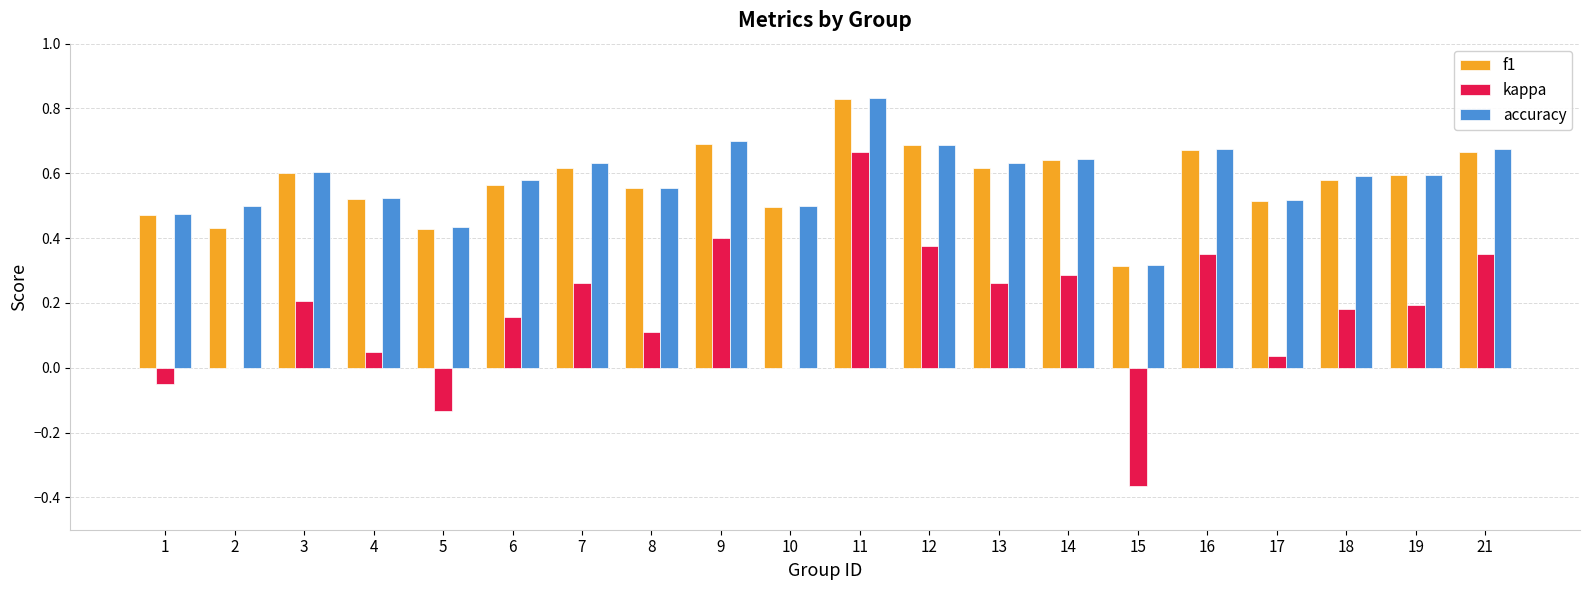

Which label corresponds to the largest value in the chart?

11